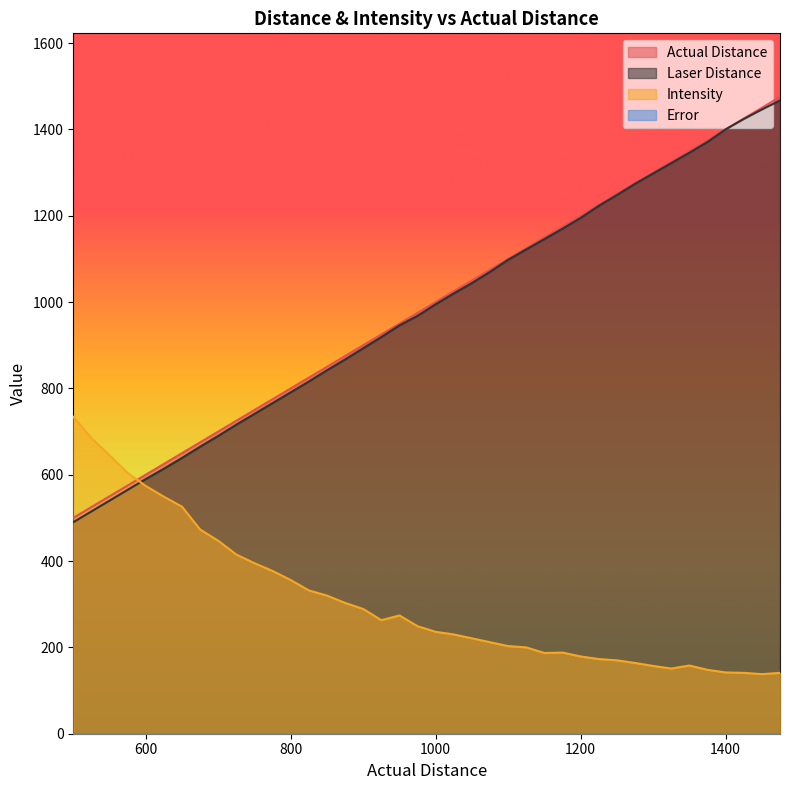

Which series ends up on top after the final intersection of Actual Distance and Intensity?

Actual Distance